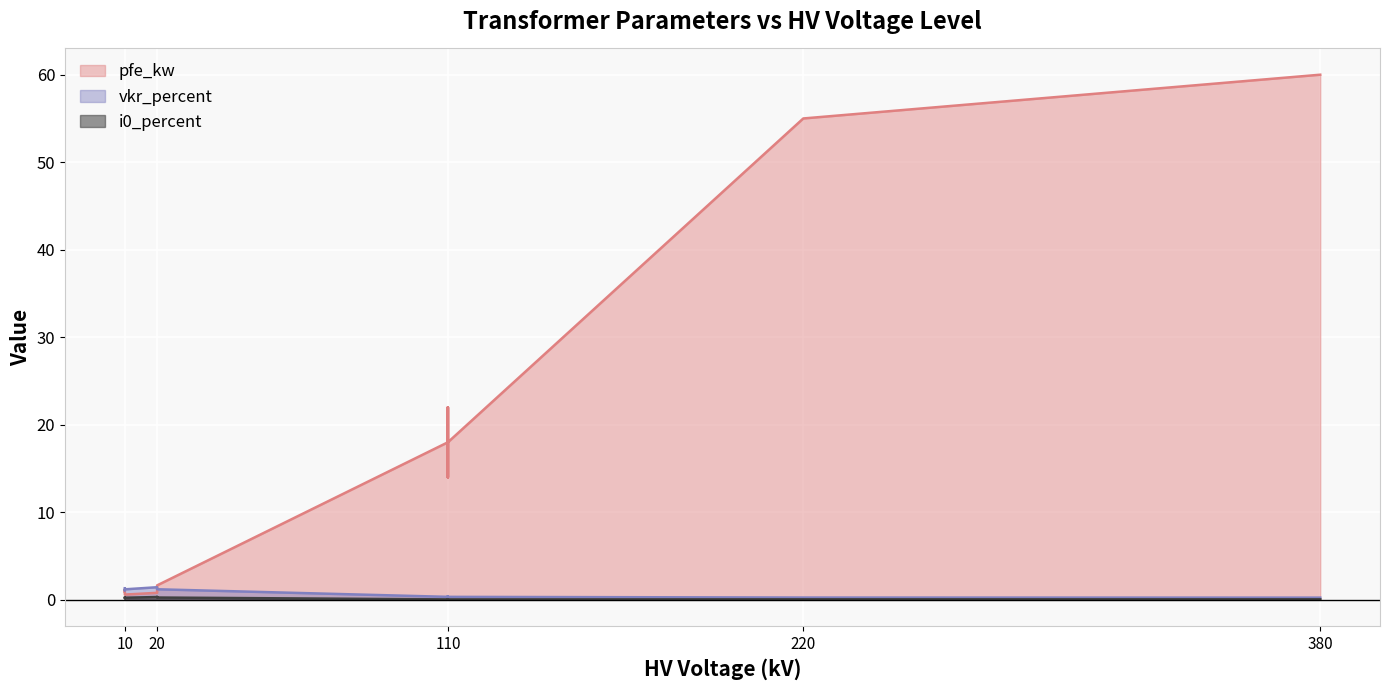

How many lines are shown in the chart?

3